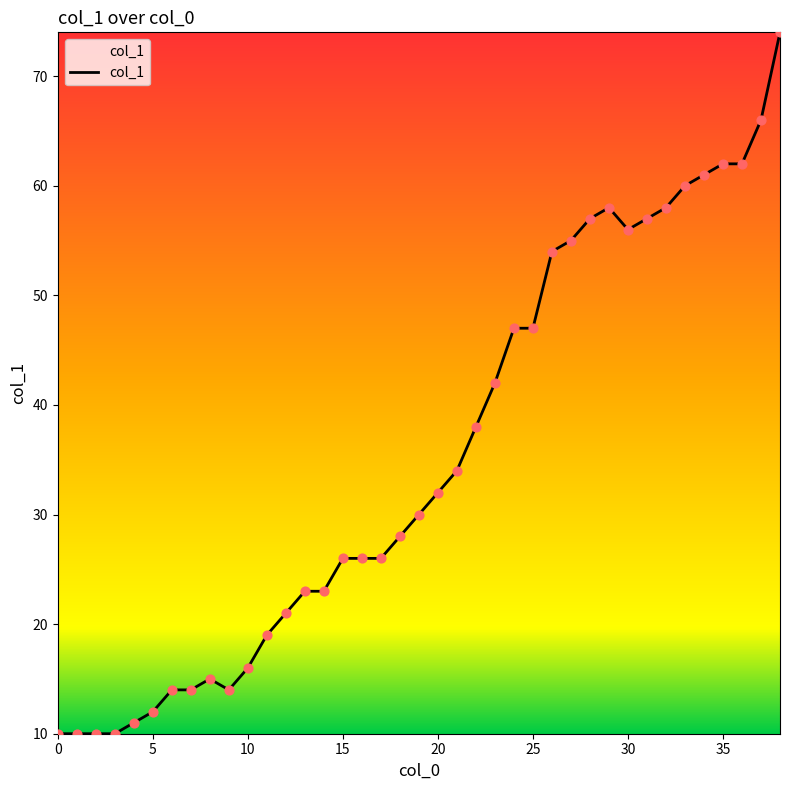

What is the difference between the maximum and minimum values?

64